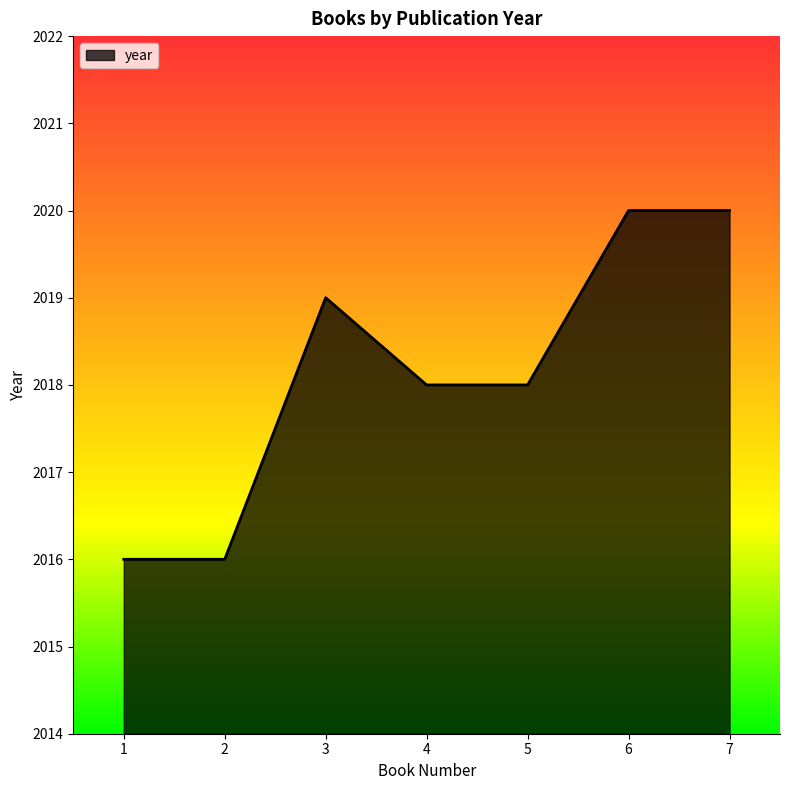

What is the sum of the values at 3 and 2?

4035